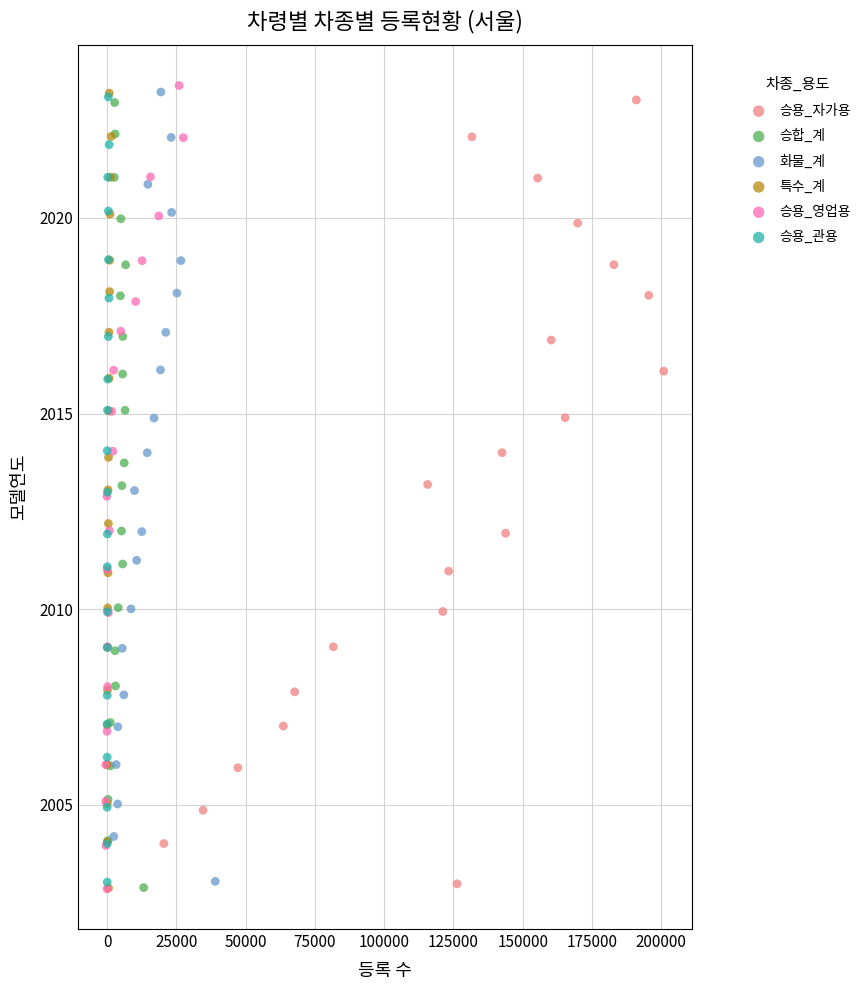

What are all the series names shown in the legend?

승용_자가용, 승합_계, 화물_계, 특수_계, 승용_영업용, 승용_관용